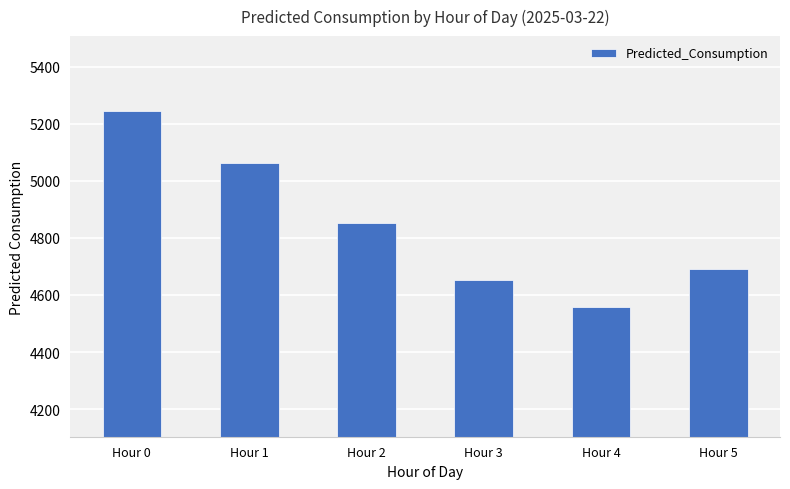

Count the number of data series in this chart.

1